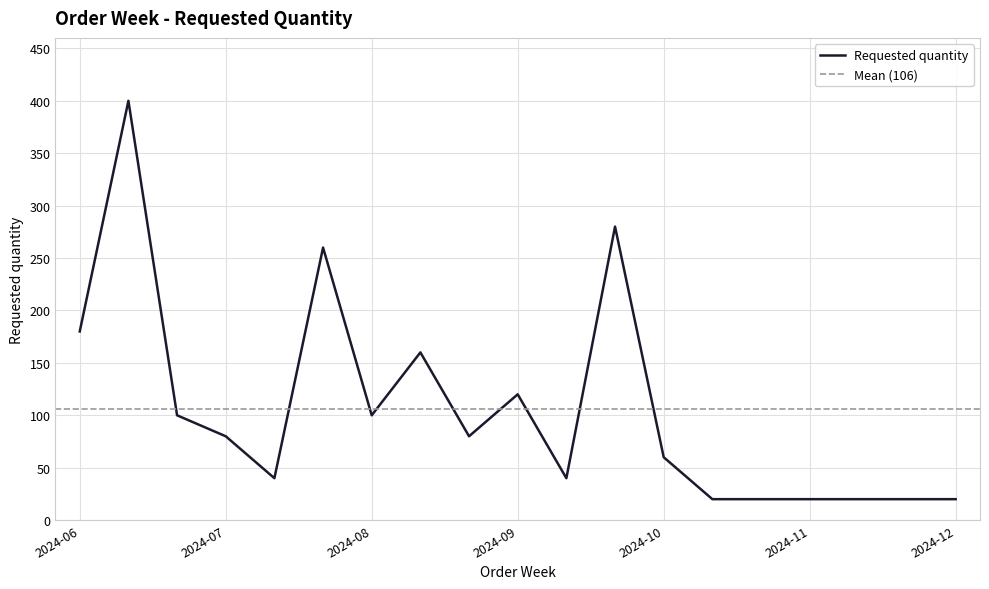

Is it true that Requested quantity equals 34 at 2024-12?

False